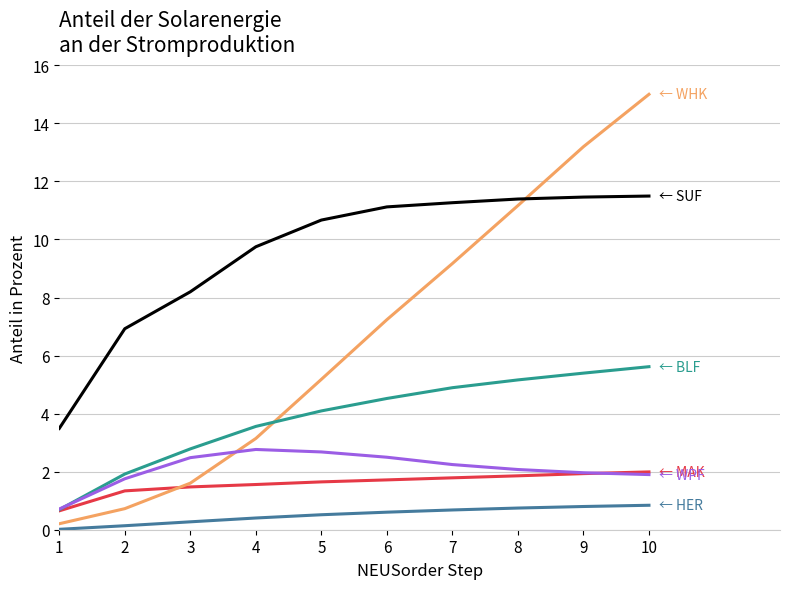

What is the spread (max minus min) of values at 7?

10.6